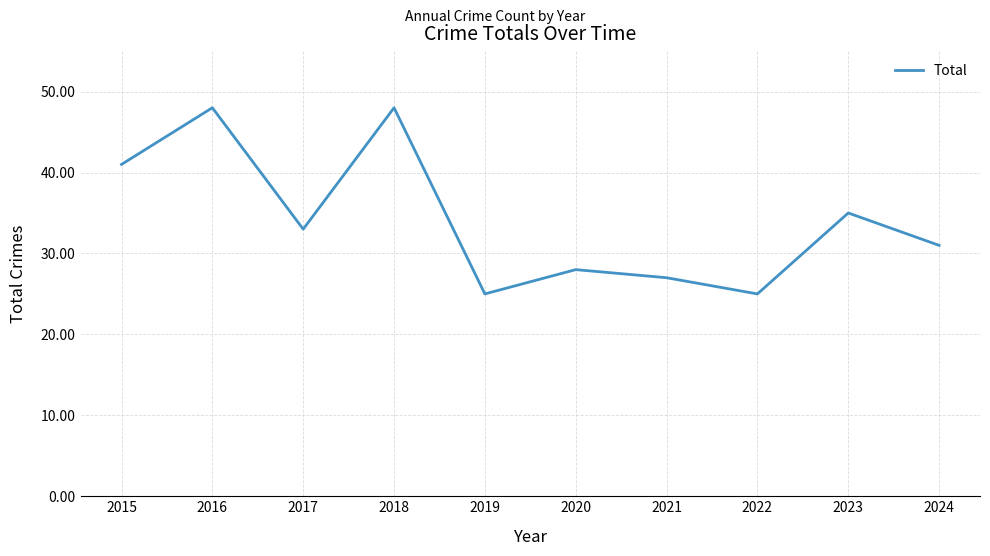

What is the smallest value displayed?

25